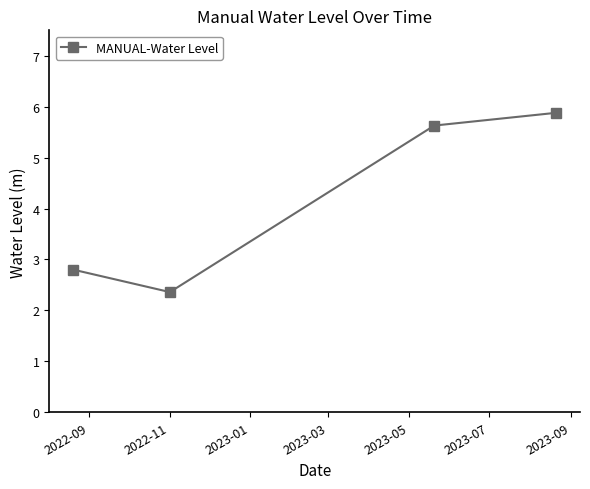

What is the sum of all values?

16.7